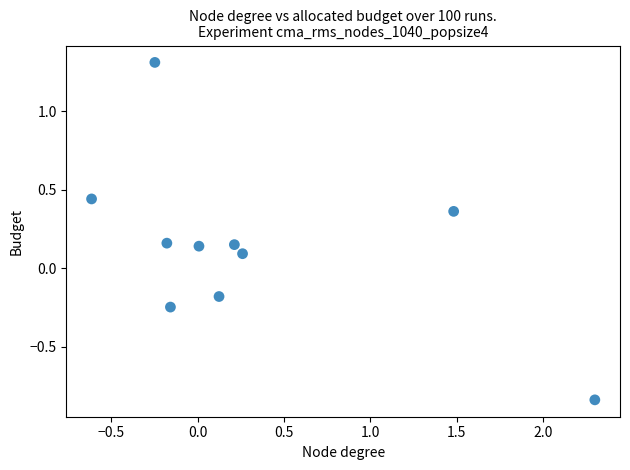

What is the range of Y values (max minus min)?

2.1